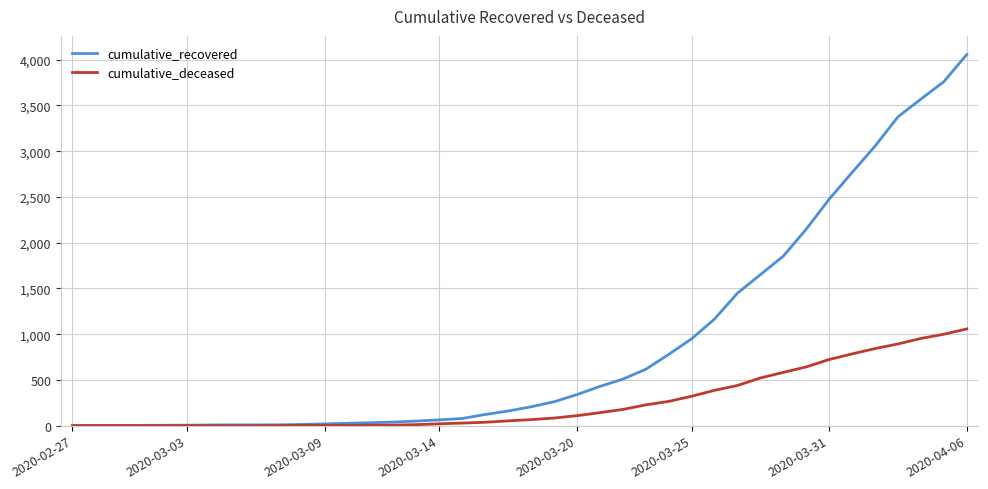

Which series has the largest range (max minus min)?

cumulative_recovered